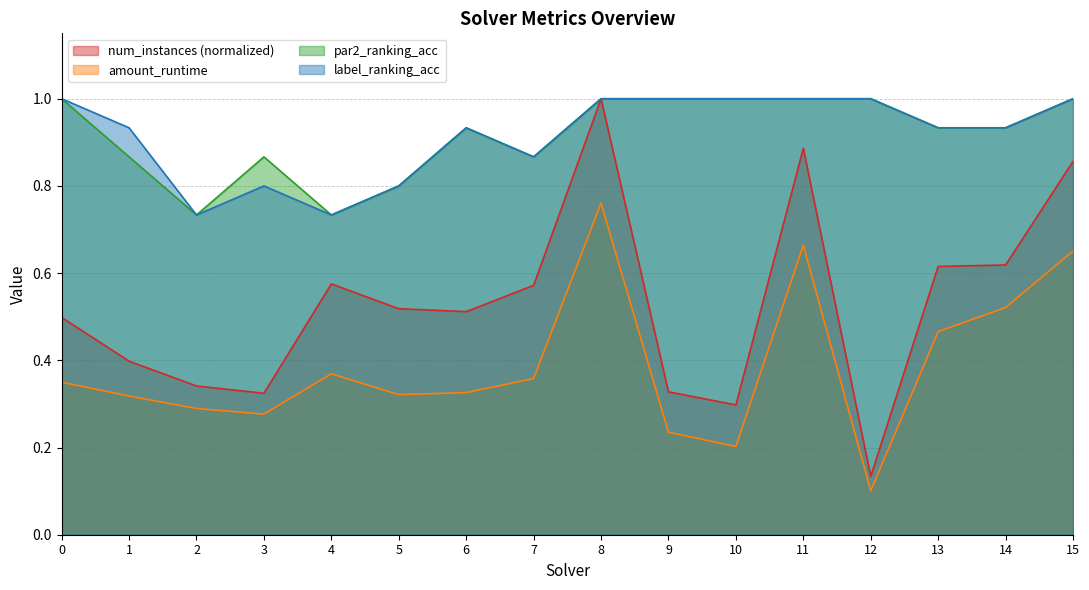

True or false: par2_ranking_acc has a value of 0.4 at 5.

False